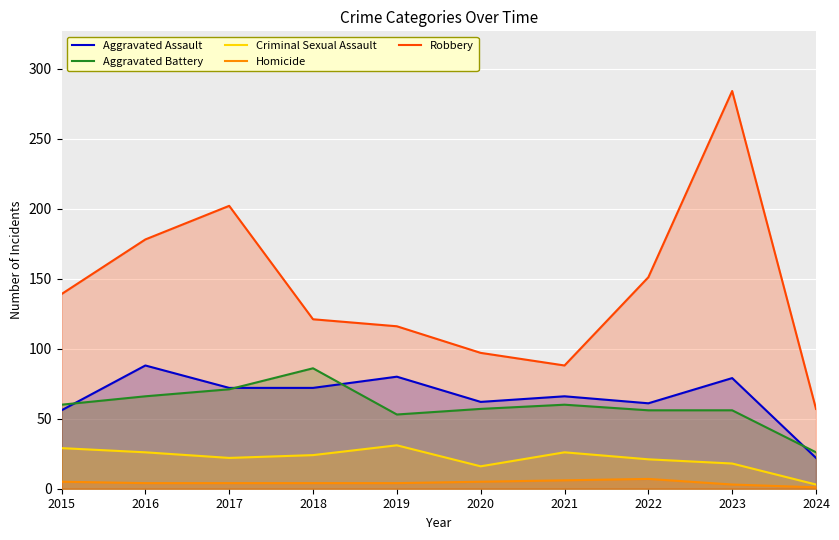

Which has a higher value, 2019 or 2022?

2019